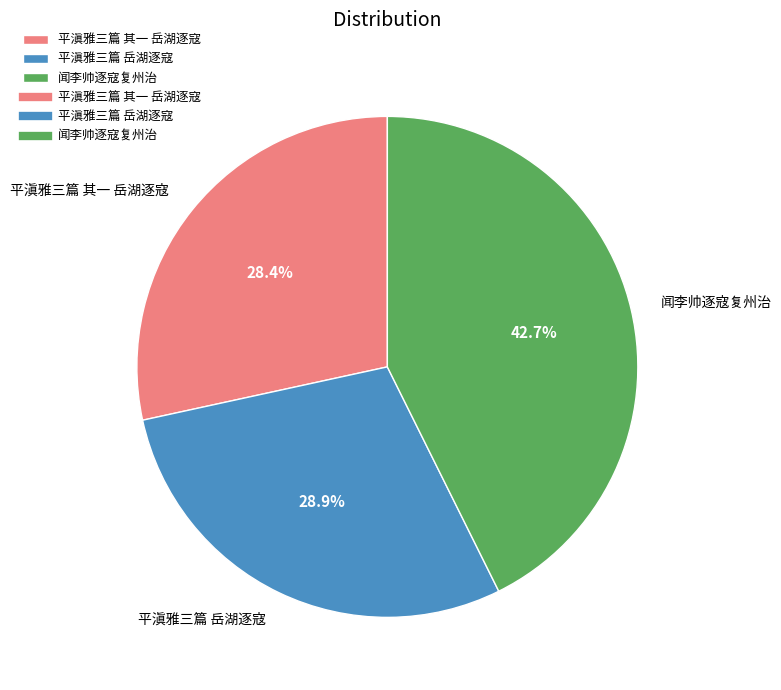

Which has a higher value, 闻李帅逐寇复州治 or 平滇雅三篇 岳湖逐寇?

闻李帅逐寇复州治